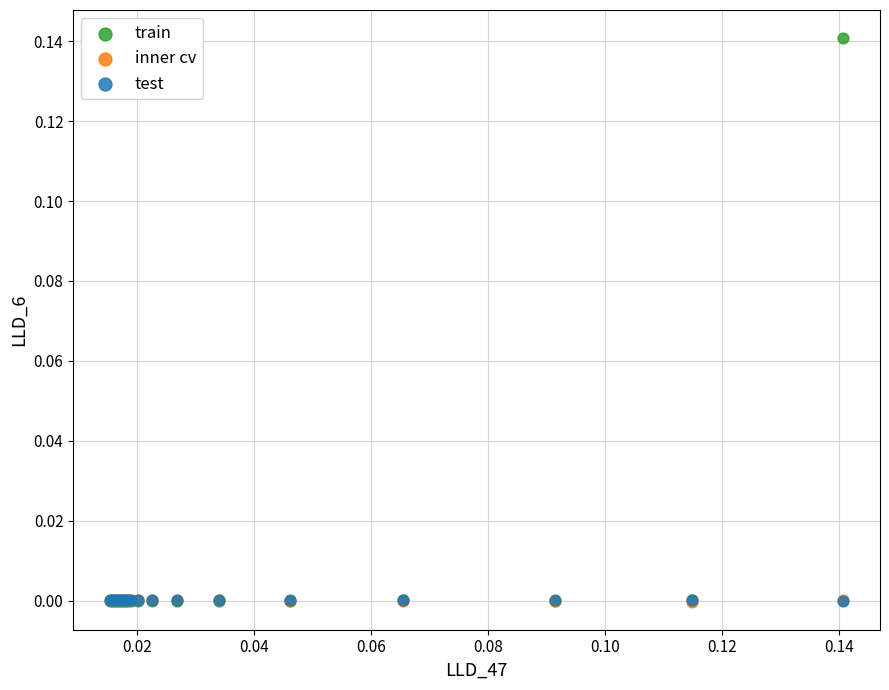

Which series contains the highest Y value?

train